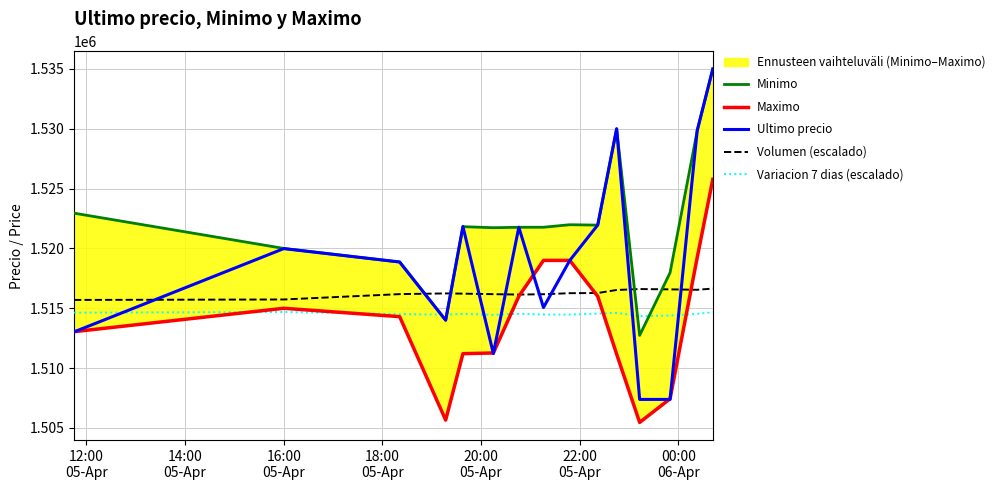

After their last crossing, which series has the higher values: Ultimo precio or Volumen (escalado)?

Ultimo precio